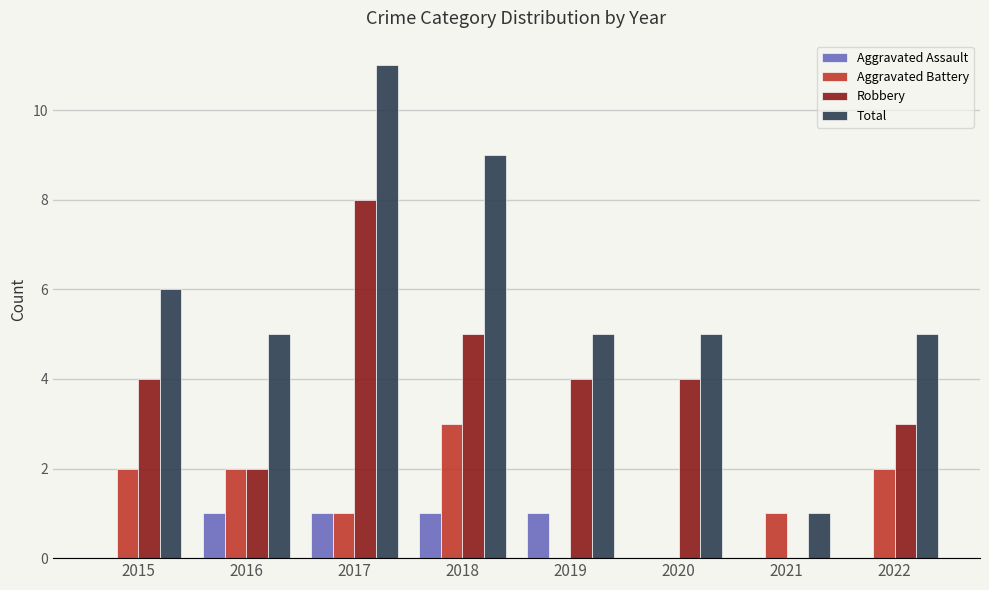

What is the sum of all Aggravated Assault values?

4